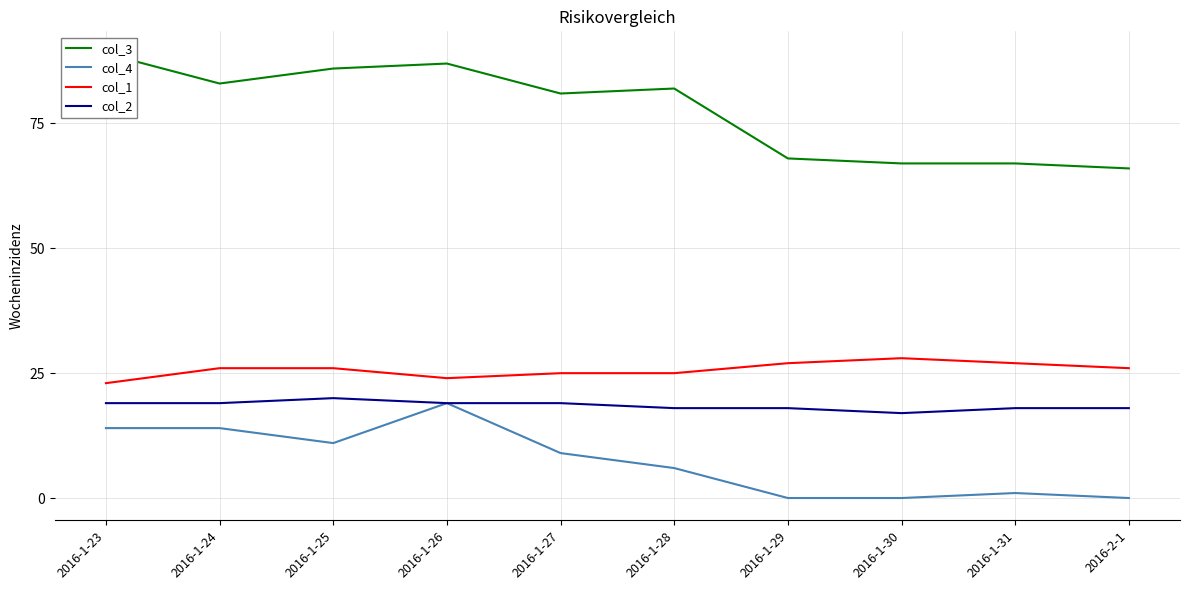

What is the value of the col_2 point at the 2nd from the left?

19